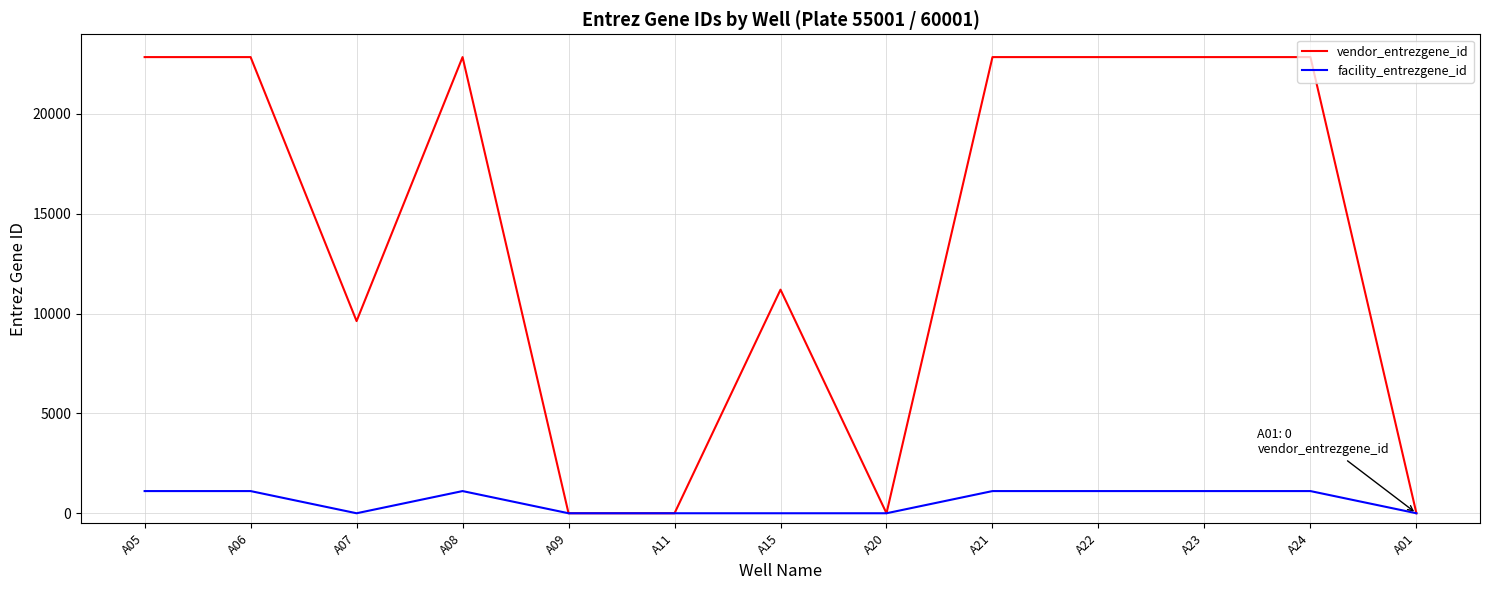

Reading left to right, list all the values displayed in this chart.

vendor_entrezgene_id: A05=22848	A06=22848	A07=9625	A08=22848	A09=0	A11=0	A15=11200	A20=0	A21=22848	A22=22848	A23=22848	A24=22848	A01=0
facility_entrezgene_id: A05=1111	A06=1111	A07=0	A08=1111	A09=0	A11=0	A15=0	A20=0	A21=1111	A22=1111	A23=1111	A24=1111	A01=0